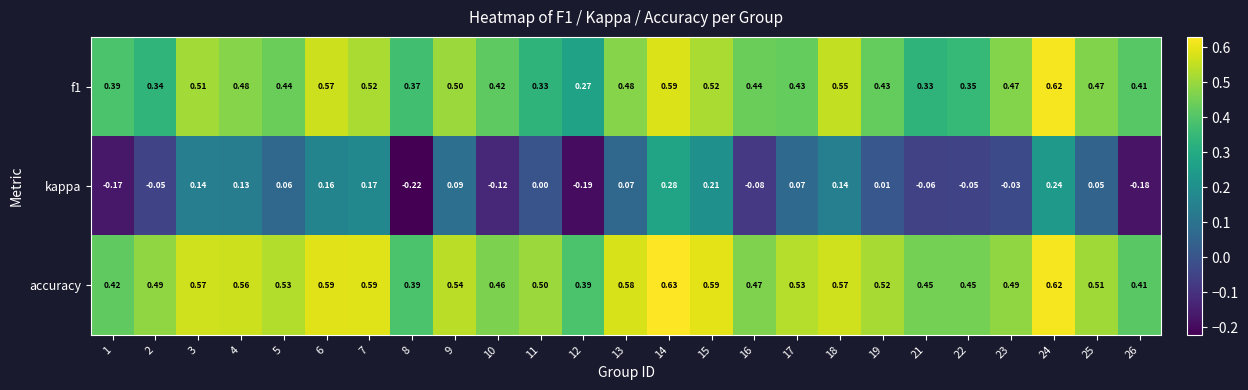

How many series are shown in this chart?

3